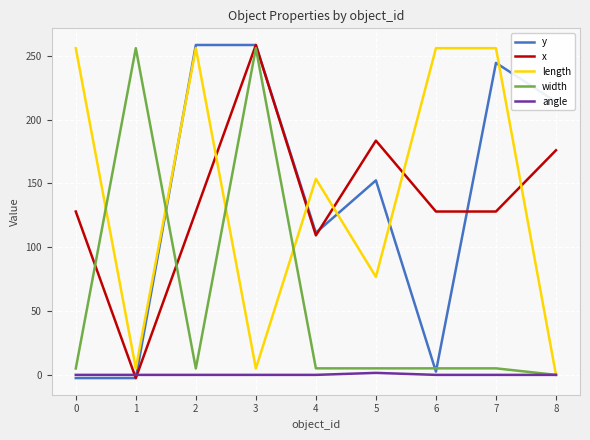

True or false: y and length cross at least once.

True